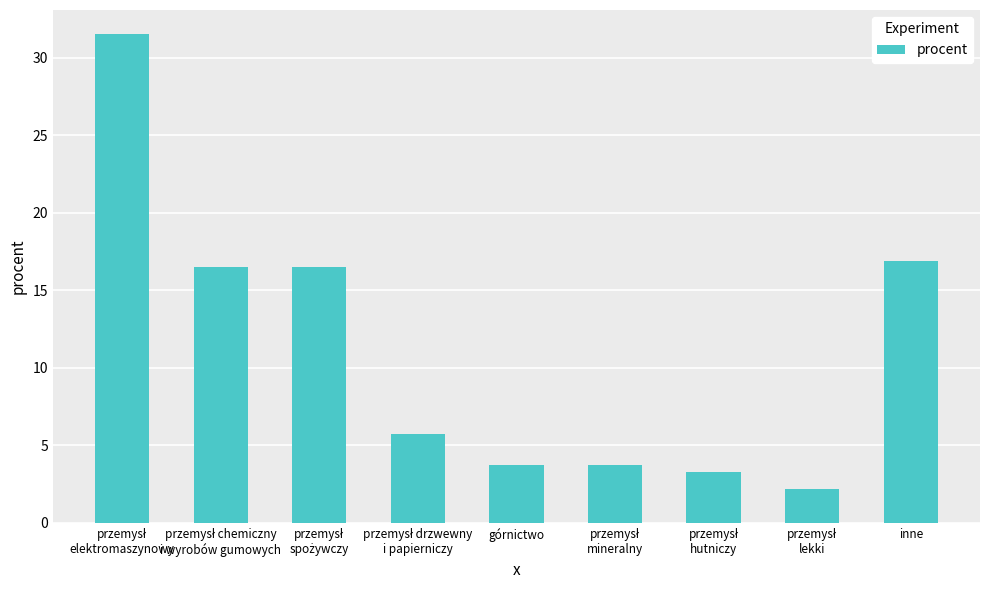

What is the maximum value shown in the chart?

31.5